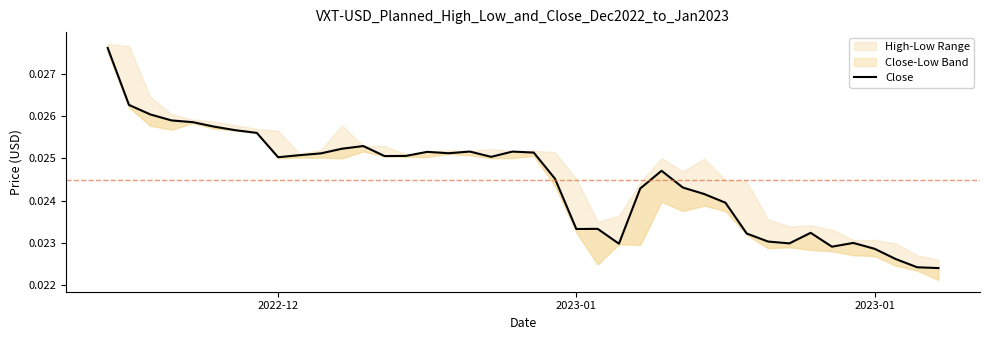

How many values are between 0 and 1?

40